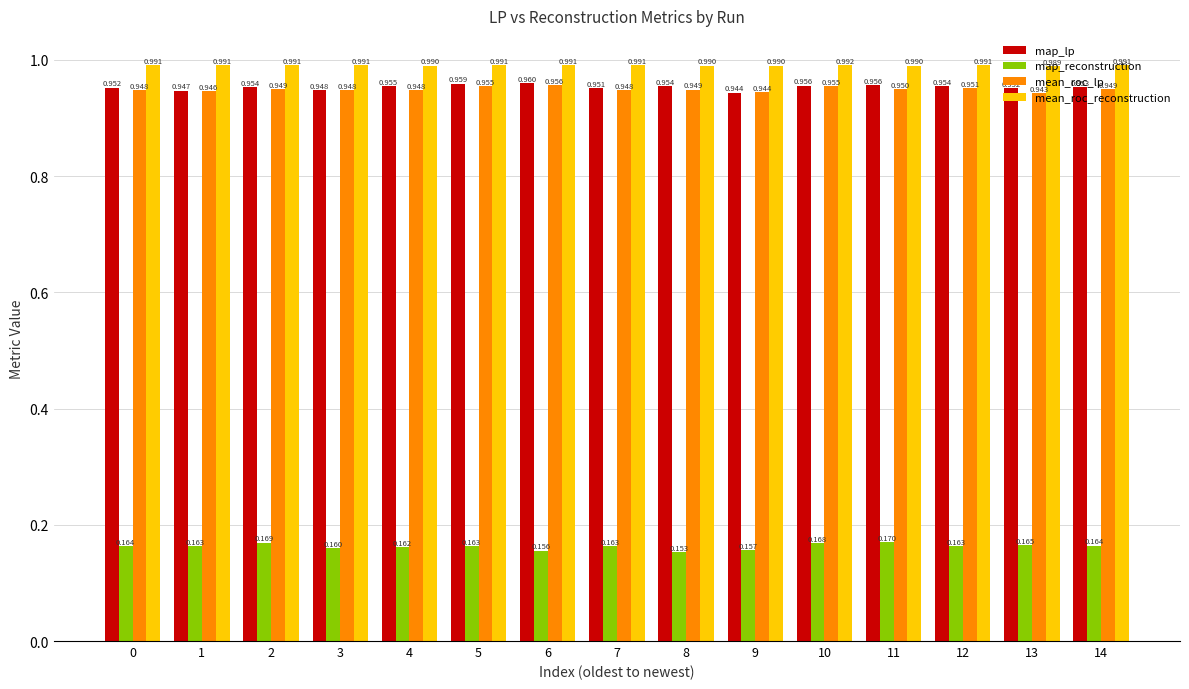

List the series in order of their peak value, lowest first.

map_reconstruction, mean_roc_lp, map_lp, mean_roc_reconstruction